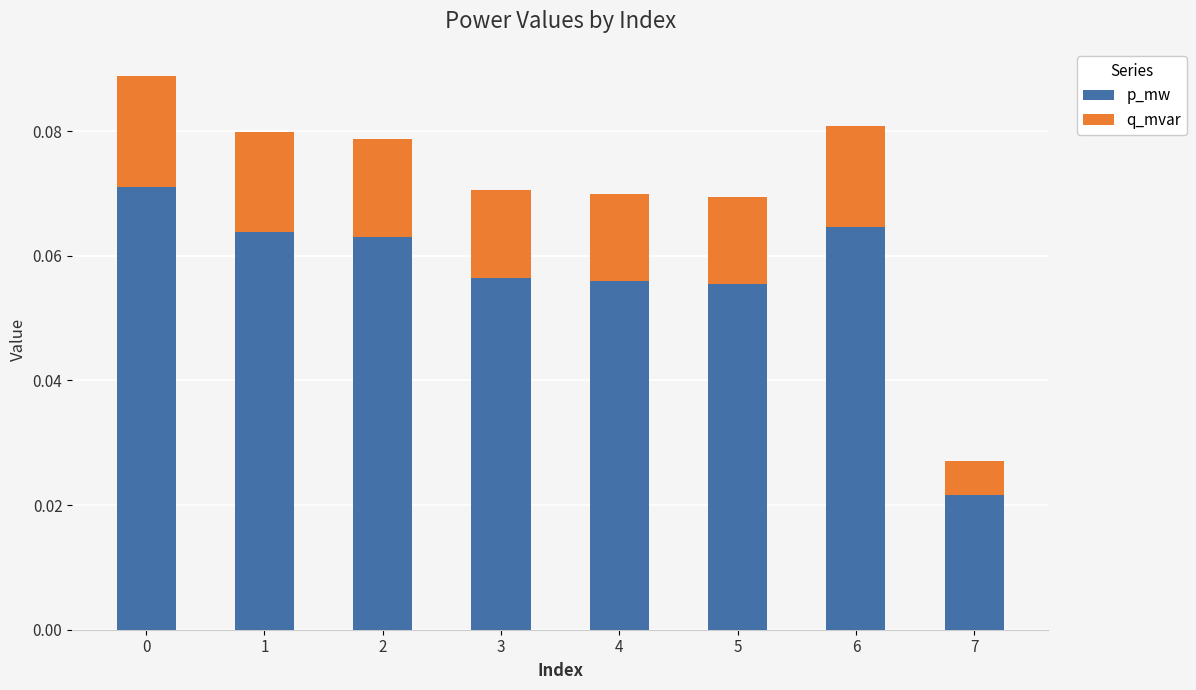

Which category has the lowest value in the p_mw series?

7